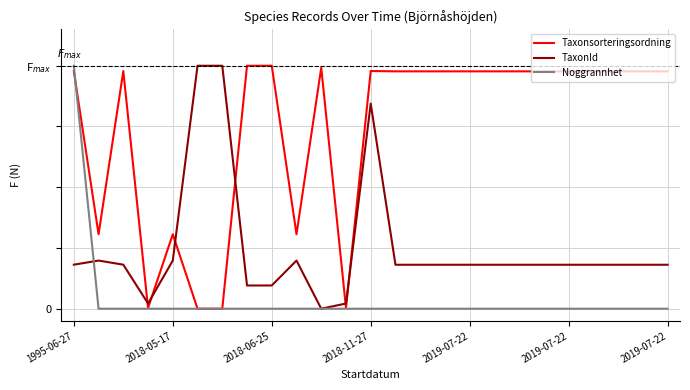

Reading left to right, list all the values displayed in this chart.

Taxonsorteringsordning: 1.0	0.3	1.0	0.0	0.3	0.0	0.0	1.0	1.0	0.3	1.0	0.0	1.0	1.0	1.0	1.0	1.0	1.0	1.0	1.0	1.0	1.0	1.0	1.0	1.0
TaxonId: 0.2	0.2	0.2	0.0	0.2	1.0	1.0	0.1	0.1	0.2	0.0	0.0	0.8	0.2	0.2	0.2	0.2	0.2	0.2	0.2	0.2	0.2	0.2	0.2	0.2
Noggrannhet: 1.0	0.0	0.0	0.0	0.0	0.0	0.0	0.0	0.0	0.0	0.0	0.0	0.0	0.0	0.0	0.0	0.0	0.0	0.0	0.0	0.0	0.0	0.0	0.0	0.0